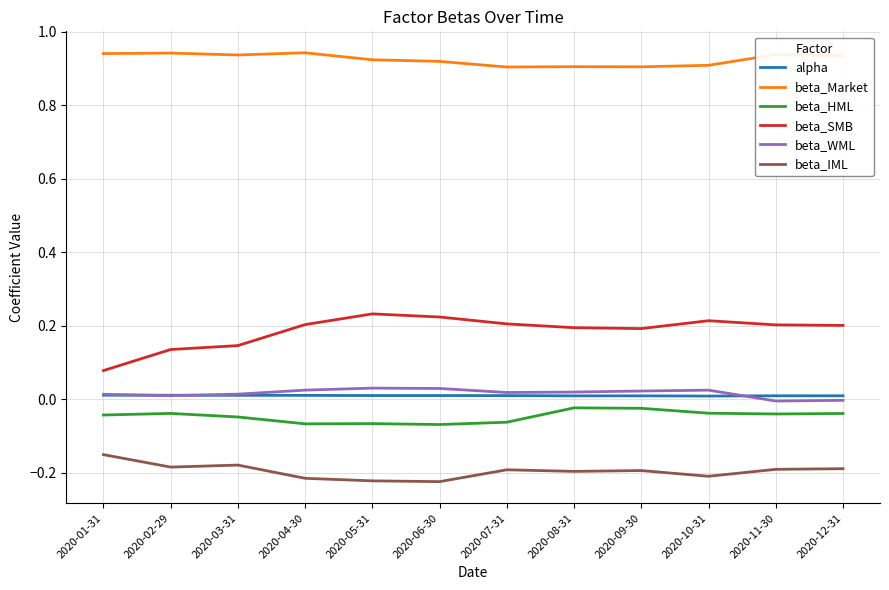

The value of beta_SMB at 2020-12-31 is 0.2. True or false?

True